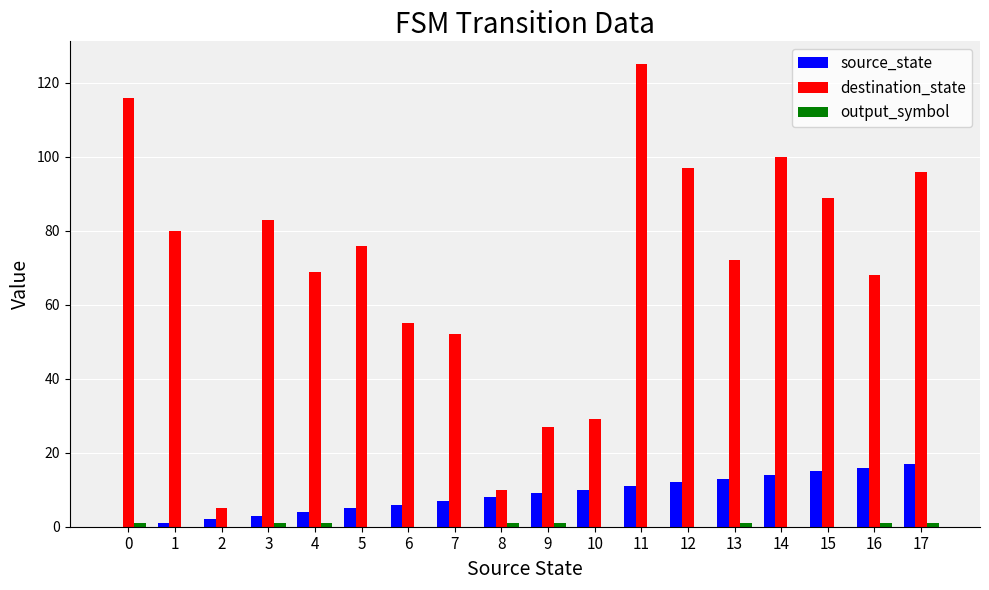

The value of source_state at 0 is 0. True or false?

True